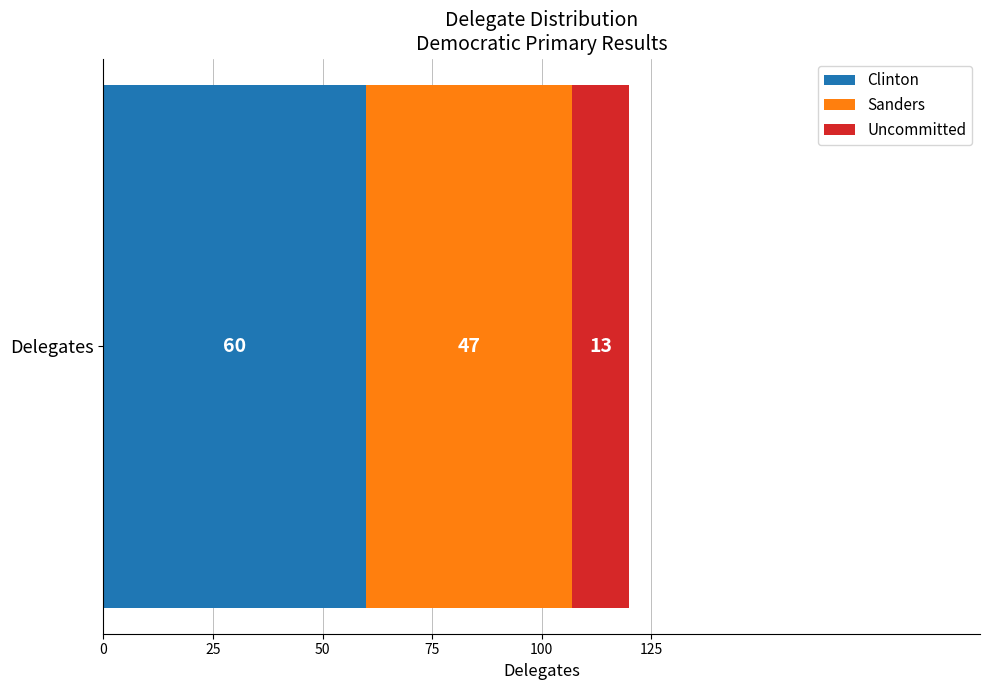

True or false: Clinton has a value of 80 at Delegates.

False